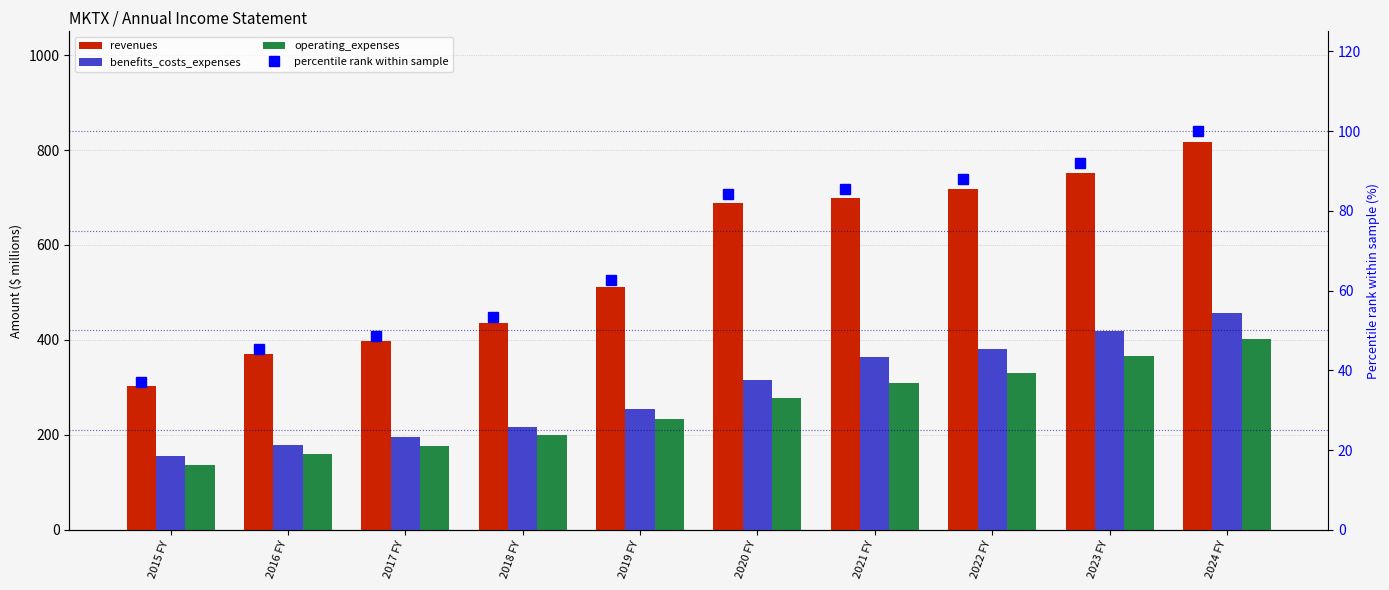

Which series has the widest spread of values?

revenues